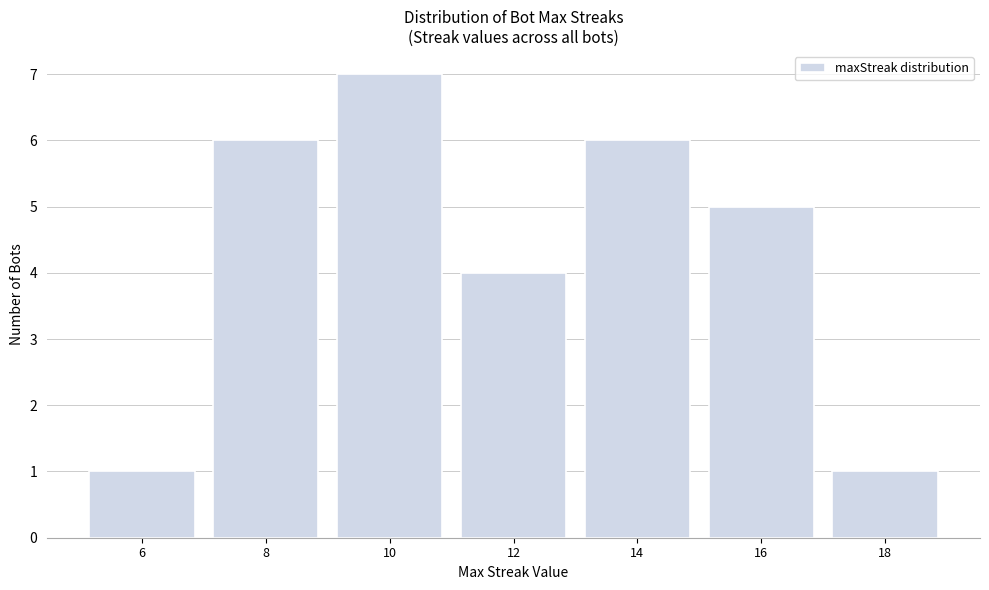

Reading right to left, list all the values displayed in this chart.

1	5	6	4	7	6	1